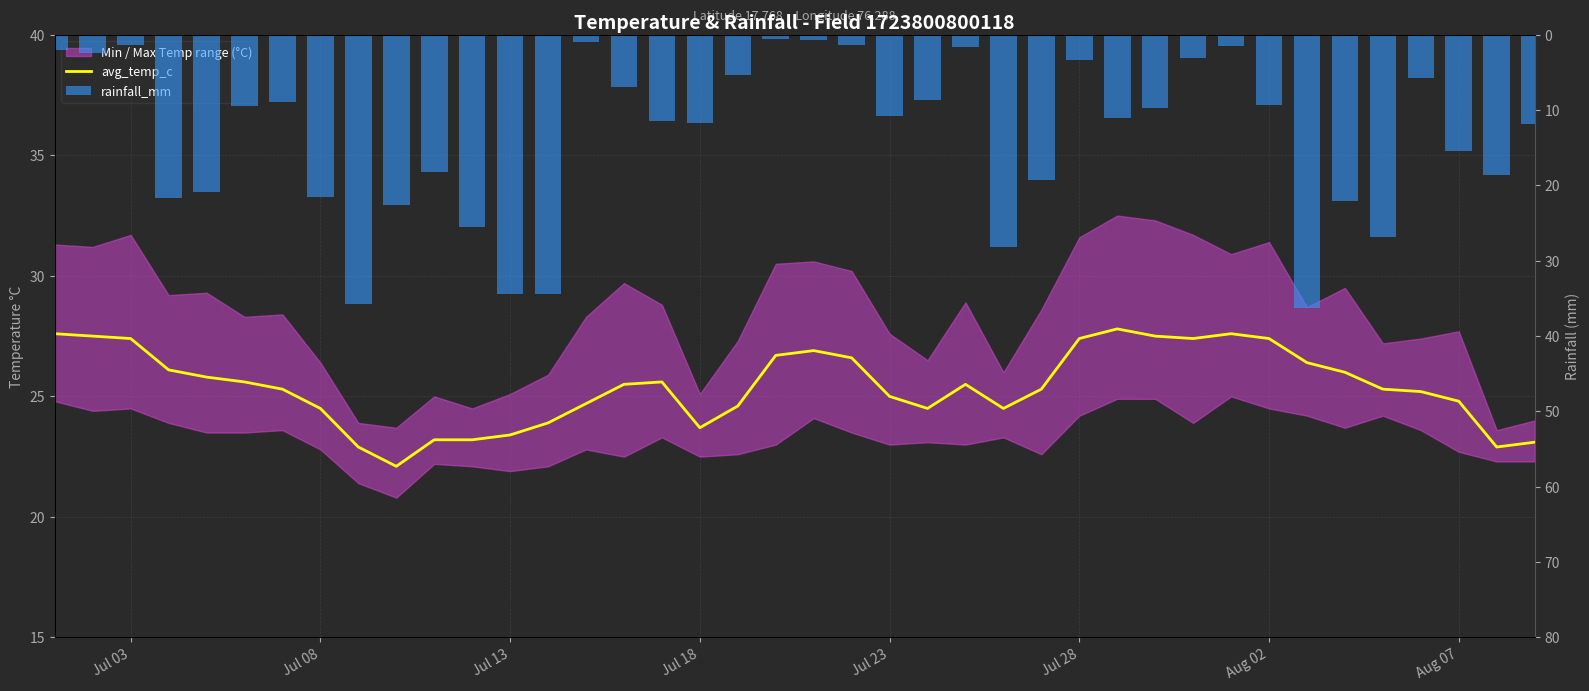

At how many categories does at least one series exceed 11?

40